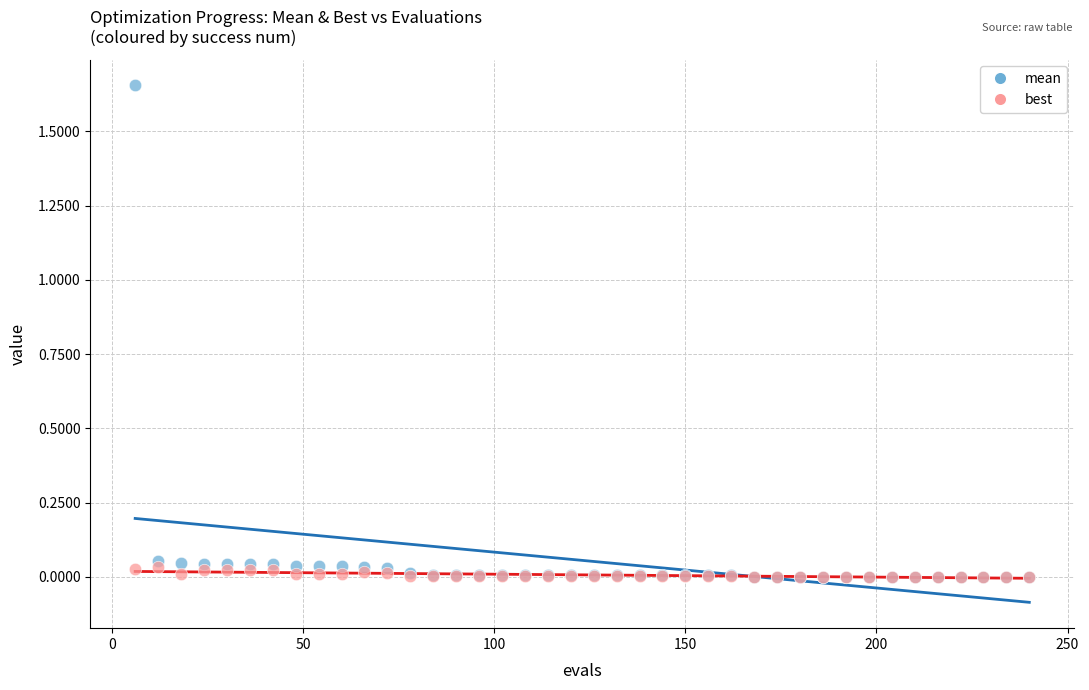

What are all the series names shown in the legend?

mean, best